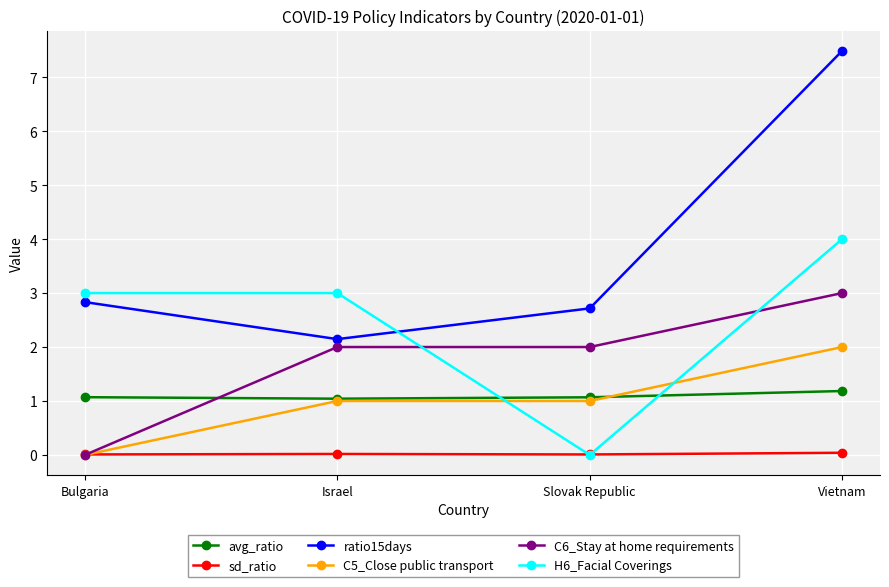

What is the label of the 3rd point from the right?

Israel